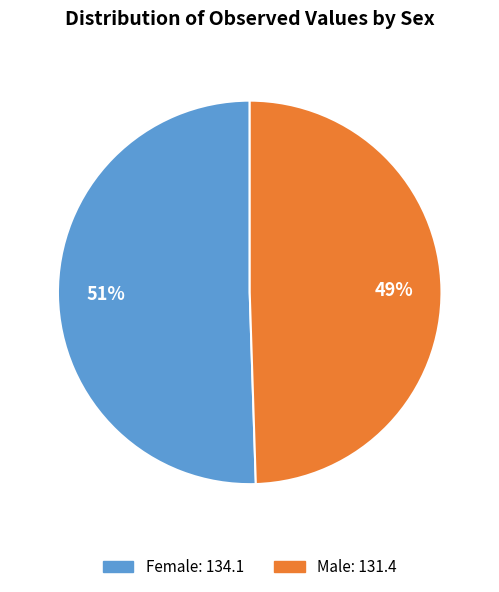

What is the largest slice in the pie chart?

Female